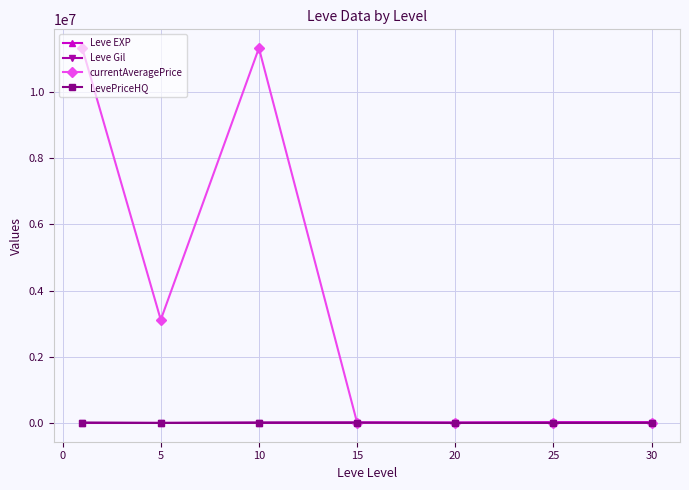

At how many categories does at least one series exceed 2498760?

3